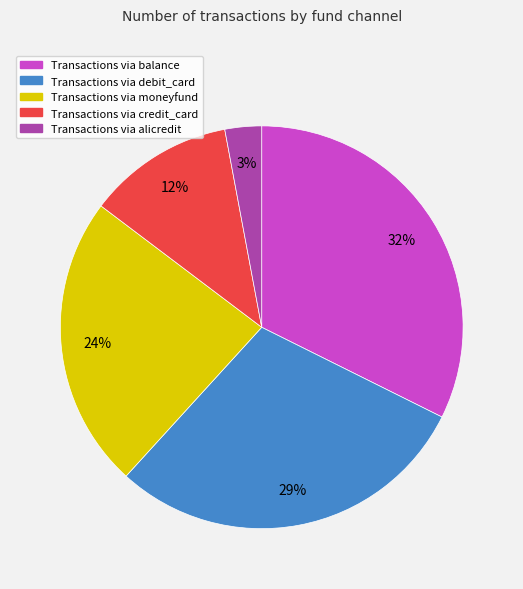

How many slices are in this pie chart?

5